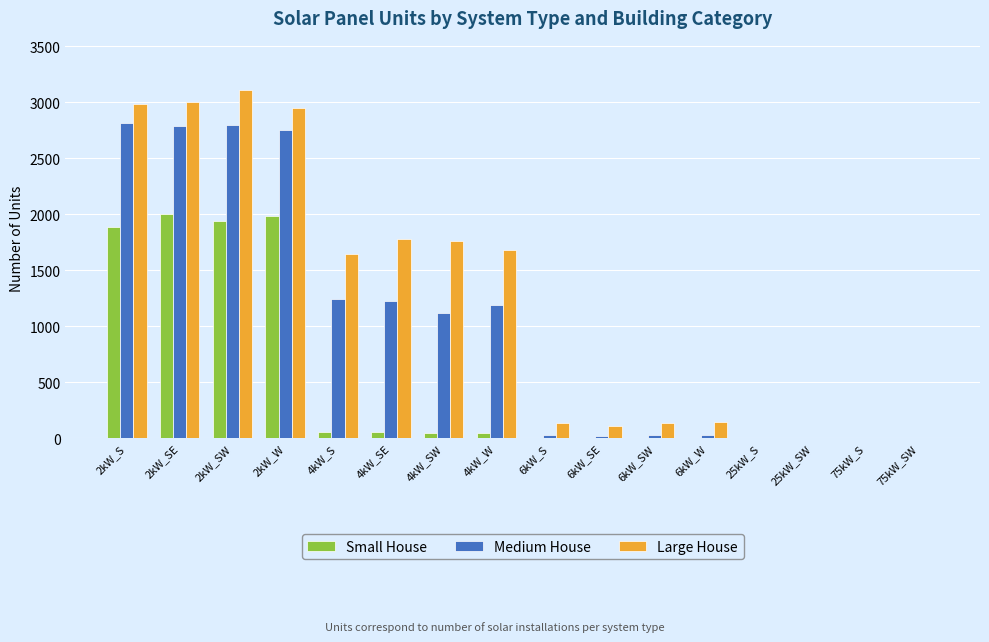

Which series changed the most between 2kW_W and 75kW_SW?

Large House